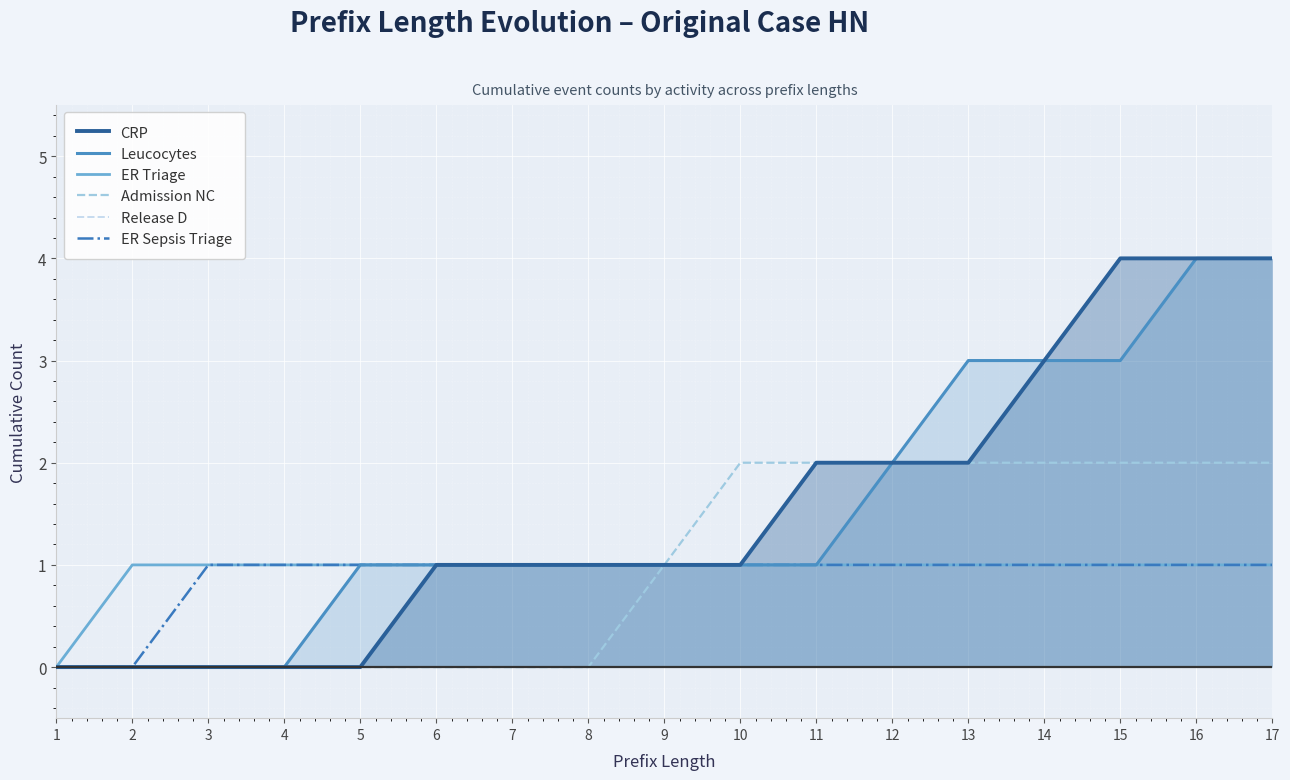

What is the sum of the Admission NC values at 15 and 4?

2